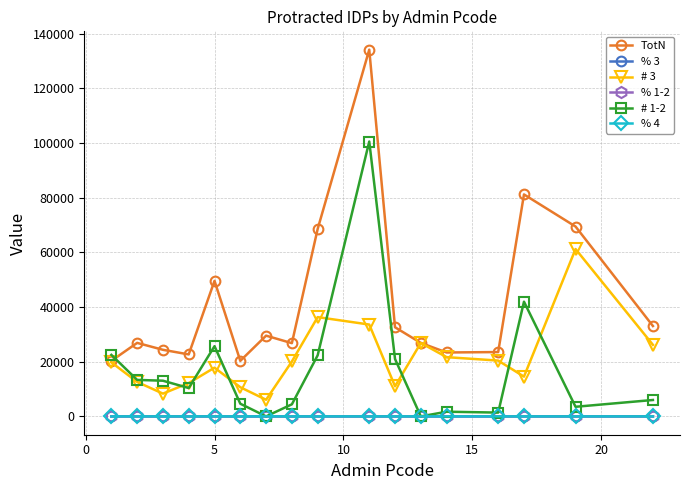

What is the maximum value for # 1-2?

100573.2